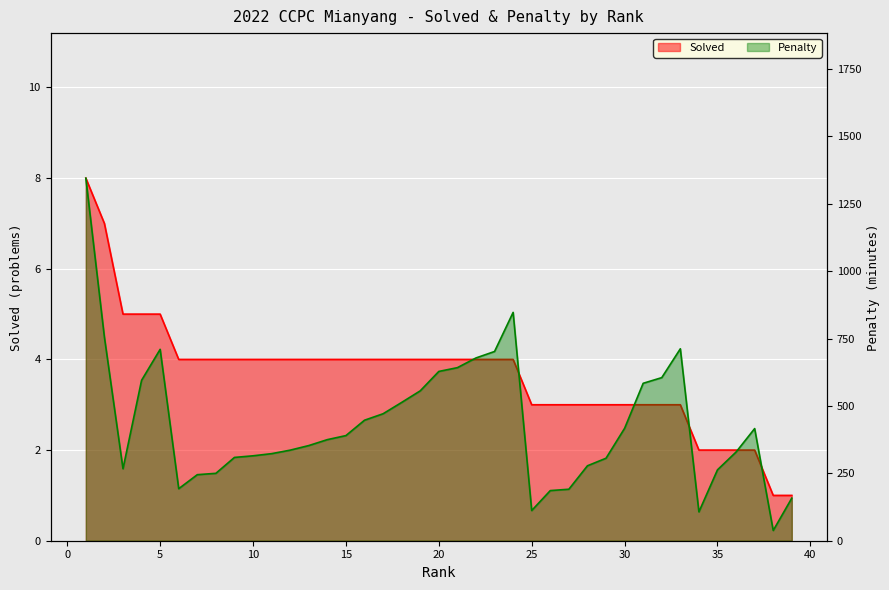

What is the minimum value shown in the chart?

1